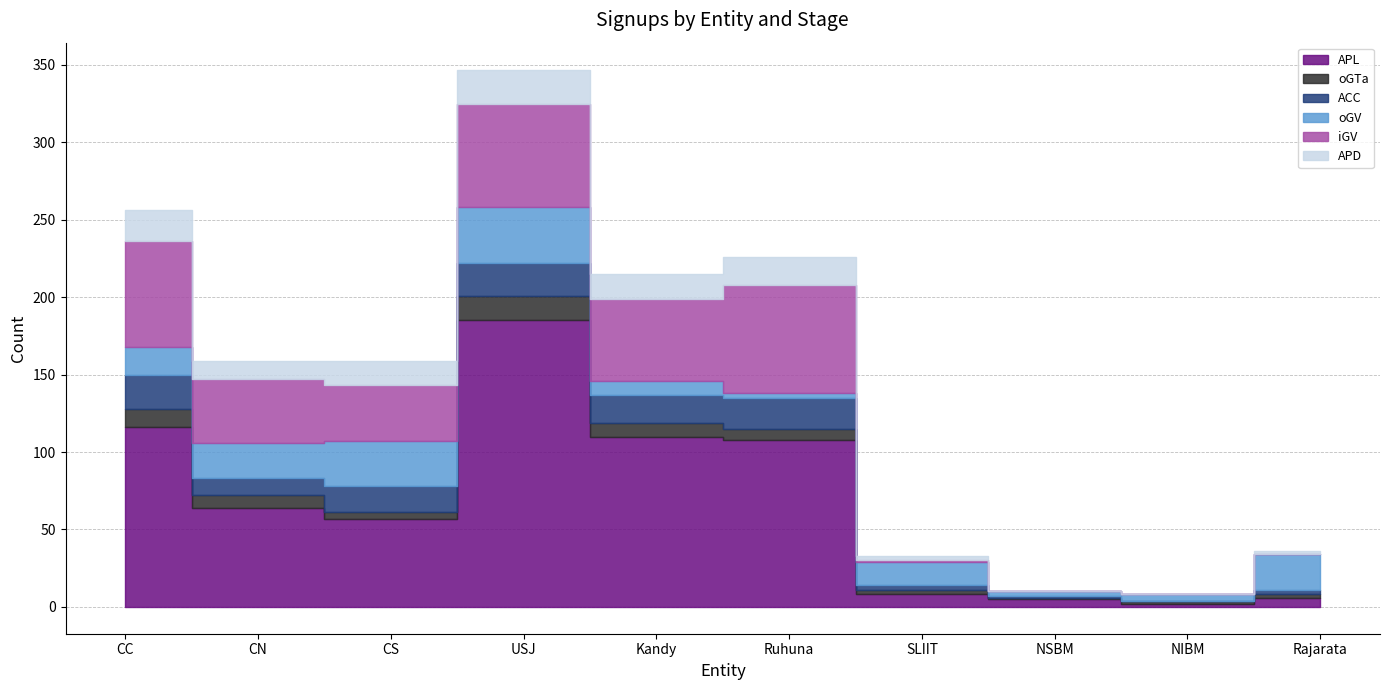

How many intersections are there between APD and oGV?

3